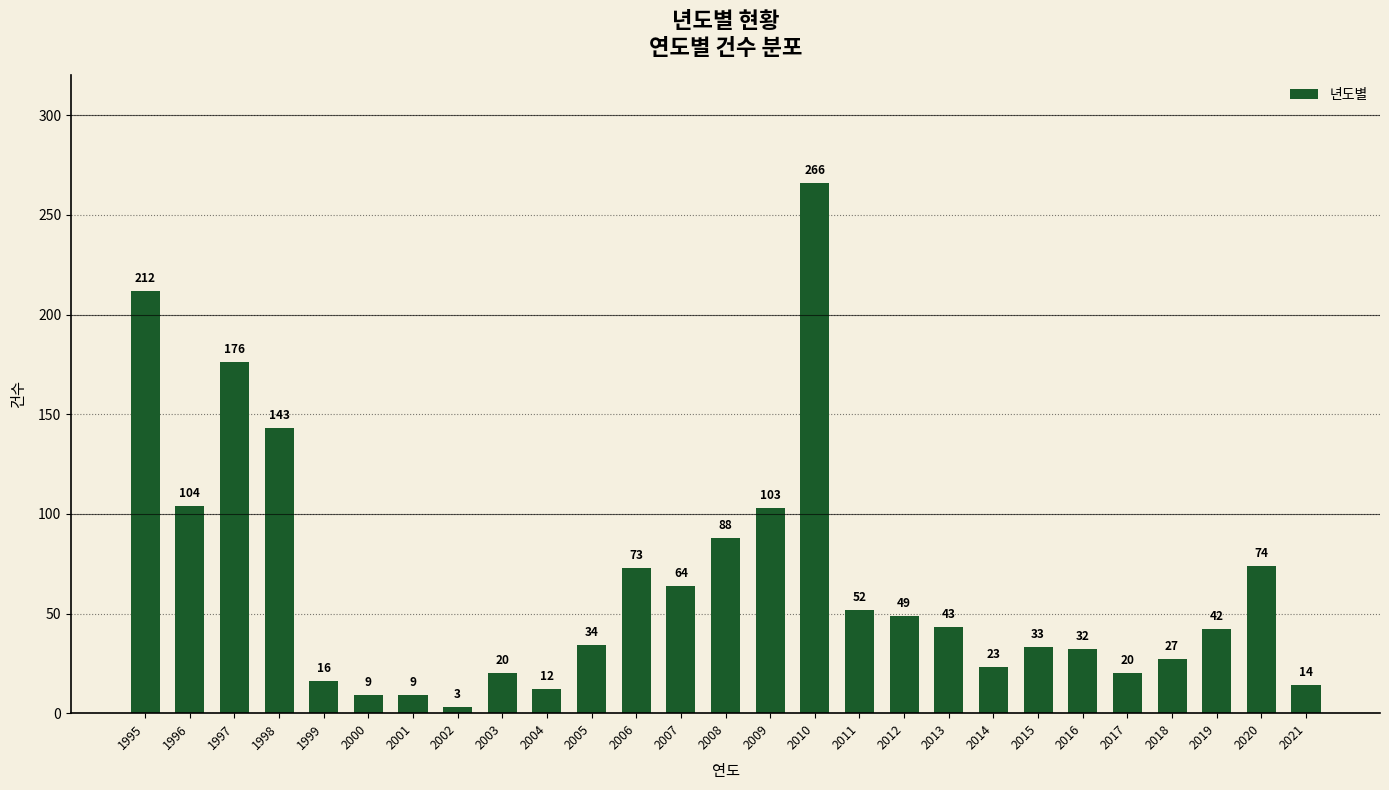

At which label does the data first exceed 42?

1995